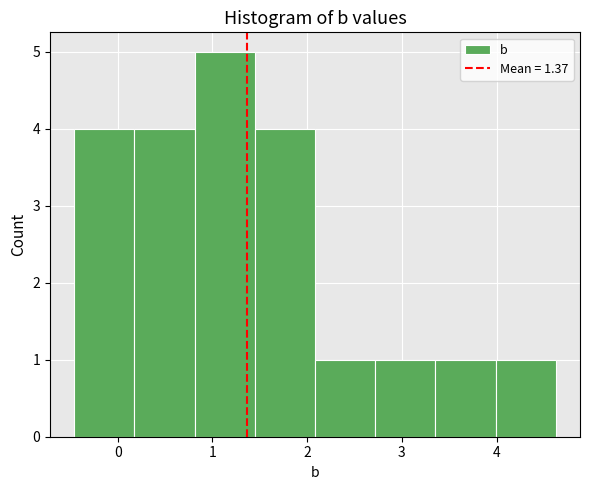

Reading left to right, transcribe this chart: for each bar, give the range it covers on the x-axis and its height. Neither the bar edges nor the heights are printed on the chart, so give them approximately, as read against the axes.

-0.5 to 0.2: 4
0.2 to 0.8: 4
0.8 to 1.4: 5
1.4 to 2.1: 4
2.1 to 2.7: 1
2.7 to 3.4: 1
3.4 to 4.0: 1
4.0 to 4.6: 1